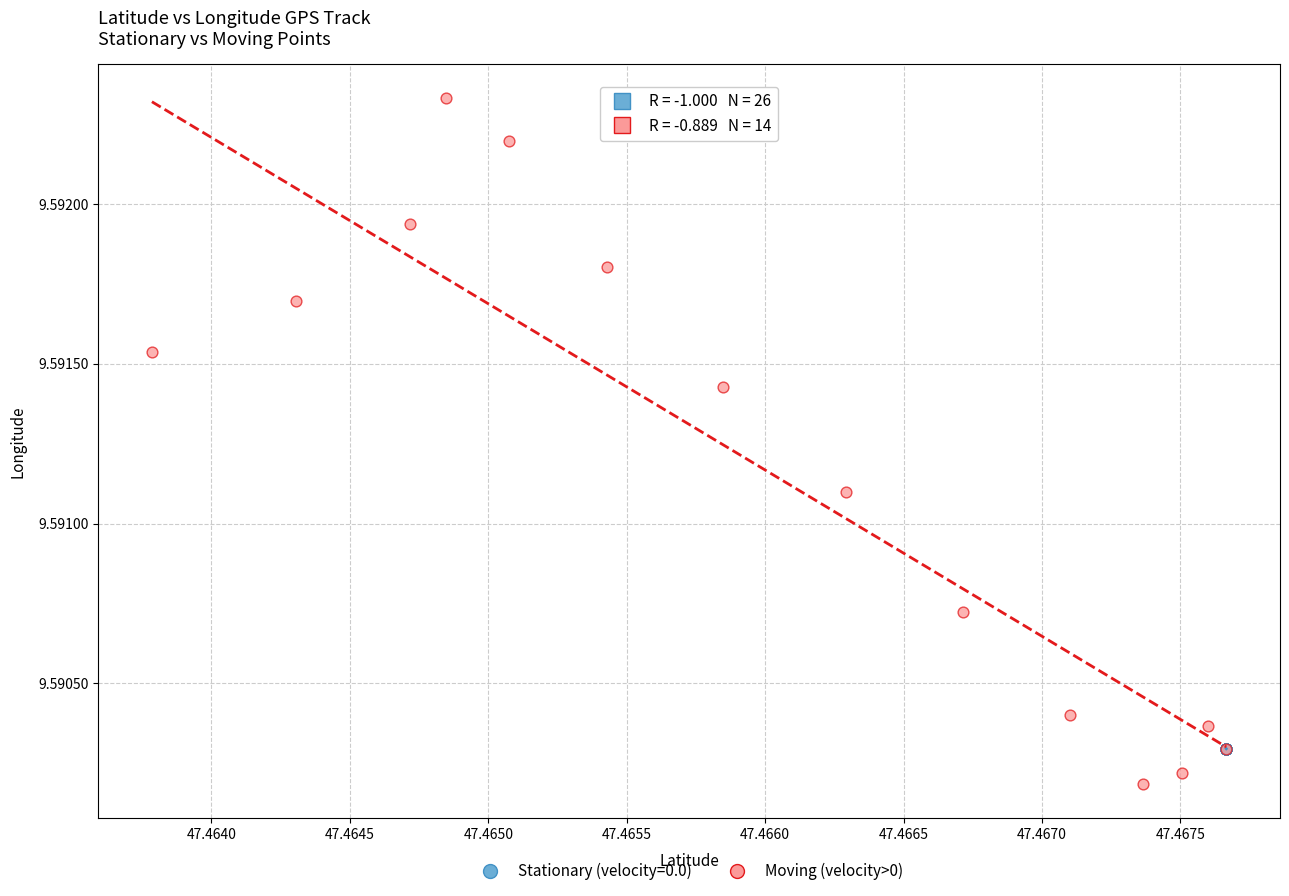

Which series reaches the maximum Y coordinate?

Moving (velocity>0)